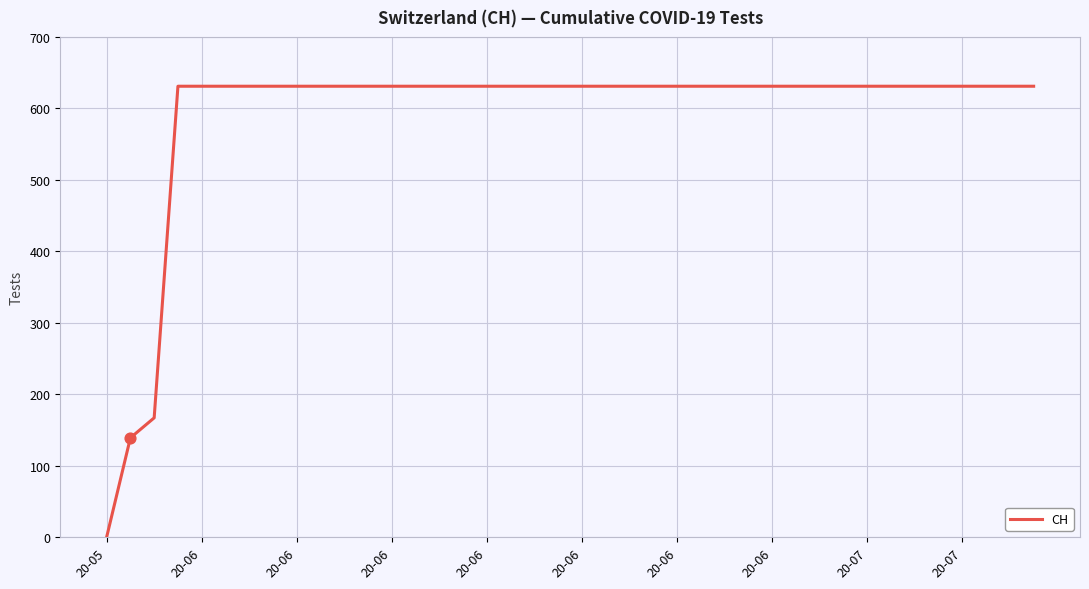

What is the maximum value shown in the chart?

631